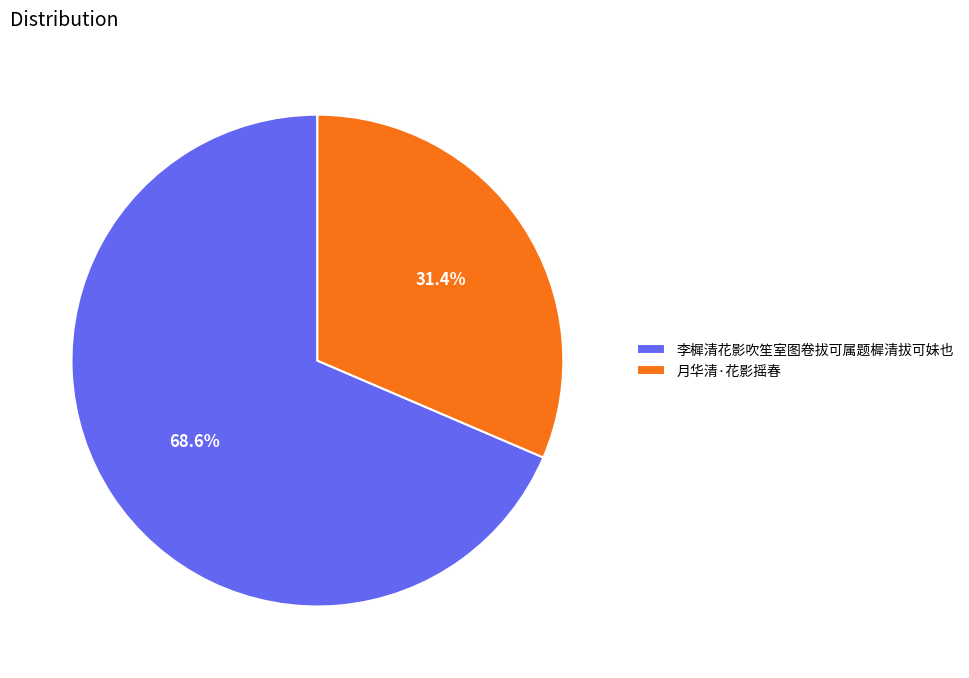

Which slice represents more than half of the pie?

李樨清花影吹笙室图卷拔可属题樨清拔可妹也